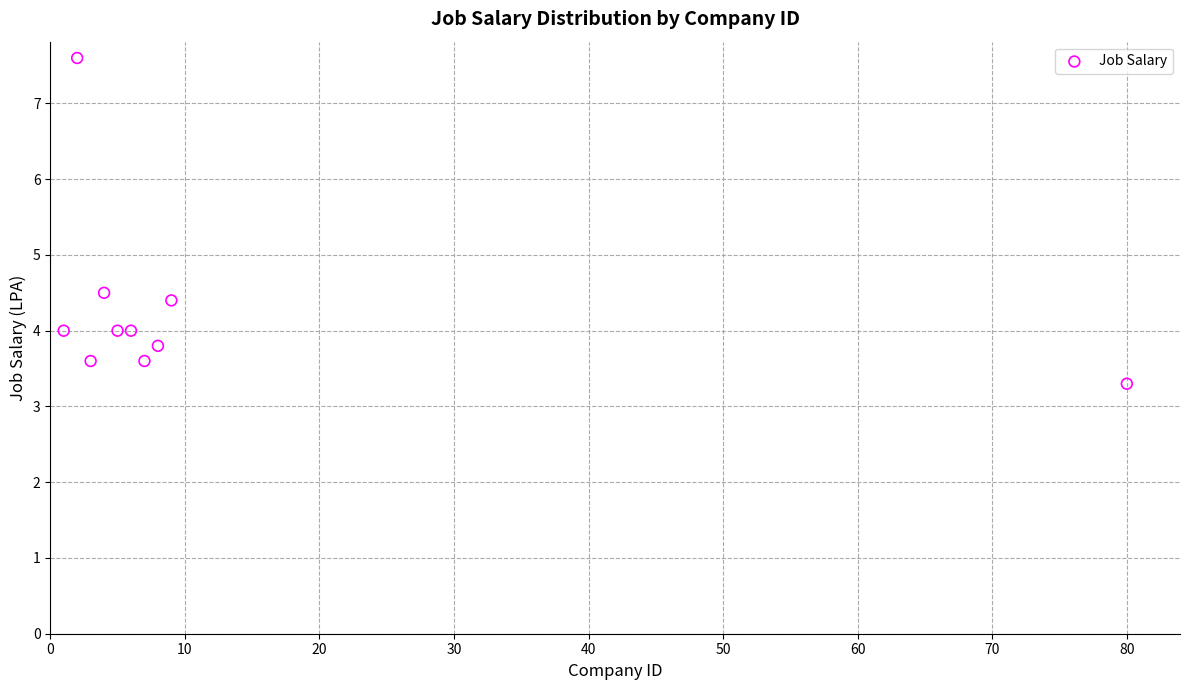

What is the range of Y values (max minus min)?

4.3